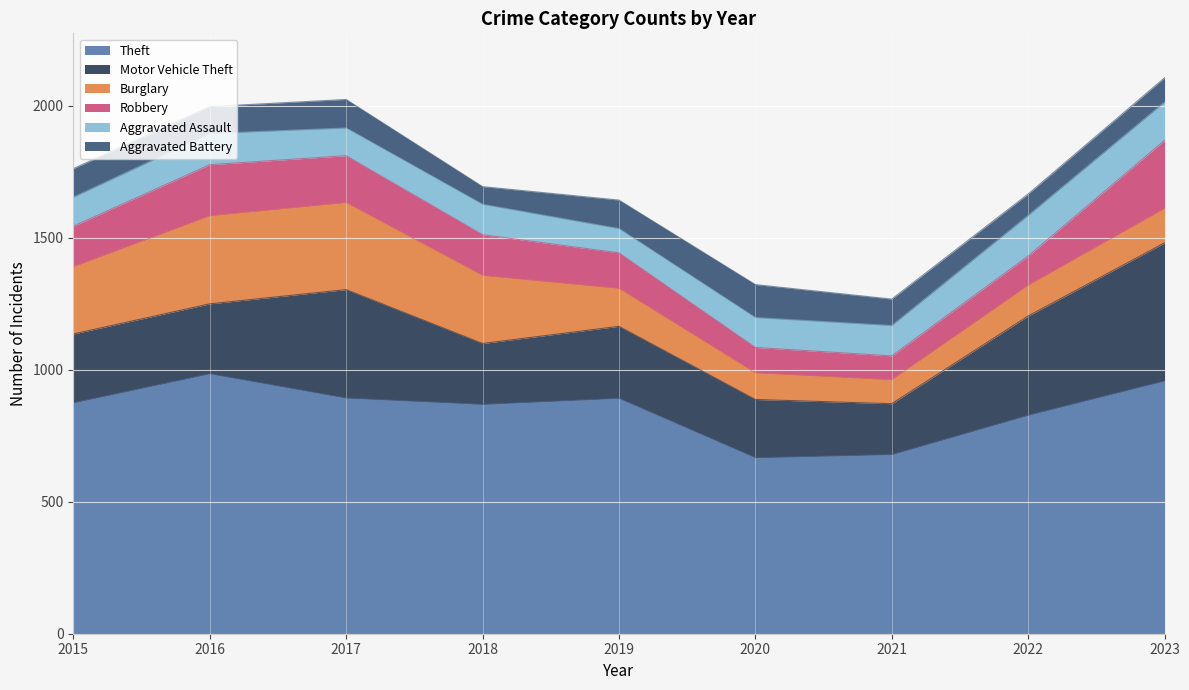

What is the total value across all series at 2017?

2023